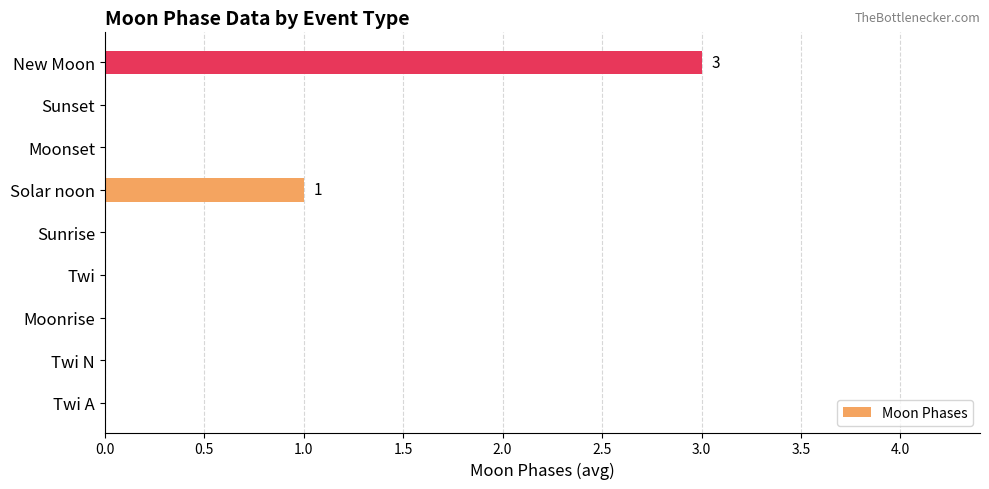

Which label corresponds to the largest value in the chart?

New Moon